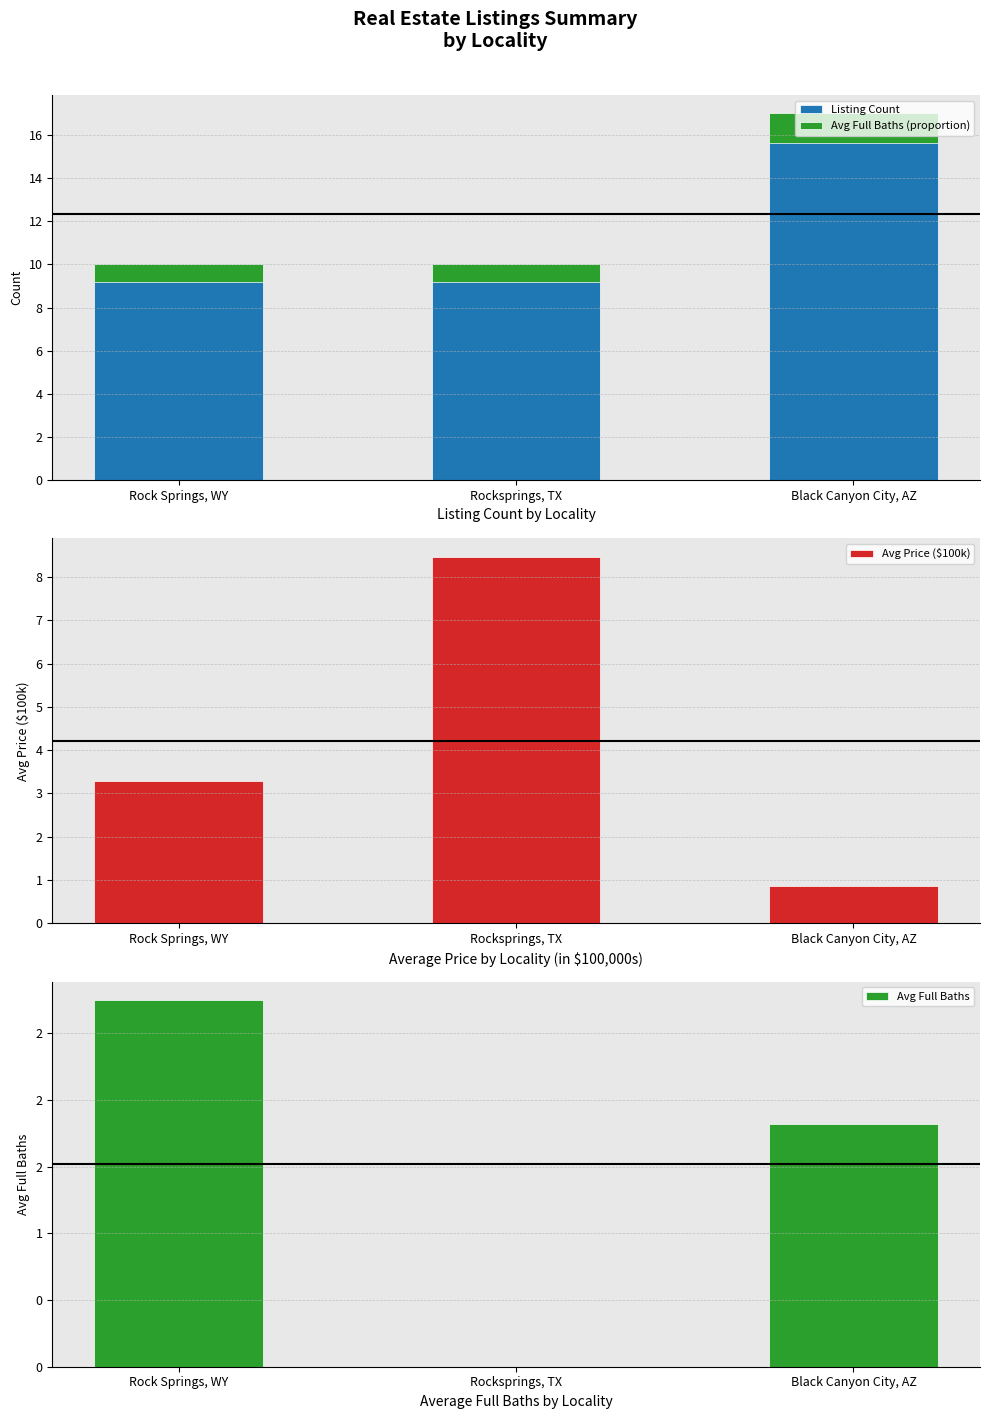

Which series has the widest spread of values?

Avg Price (100k)